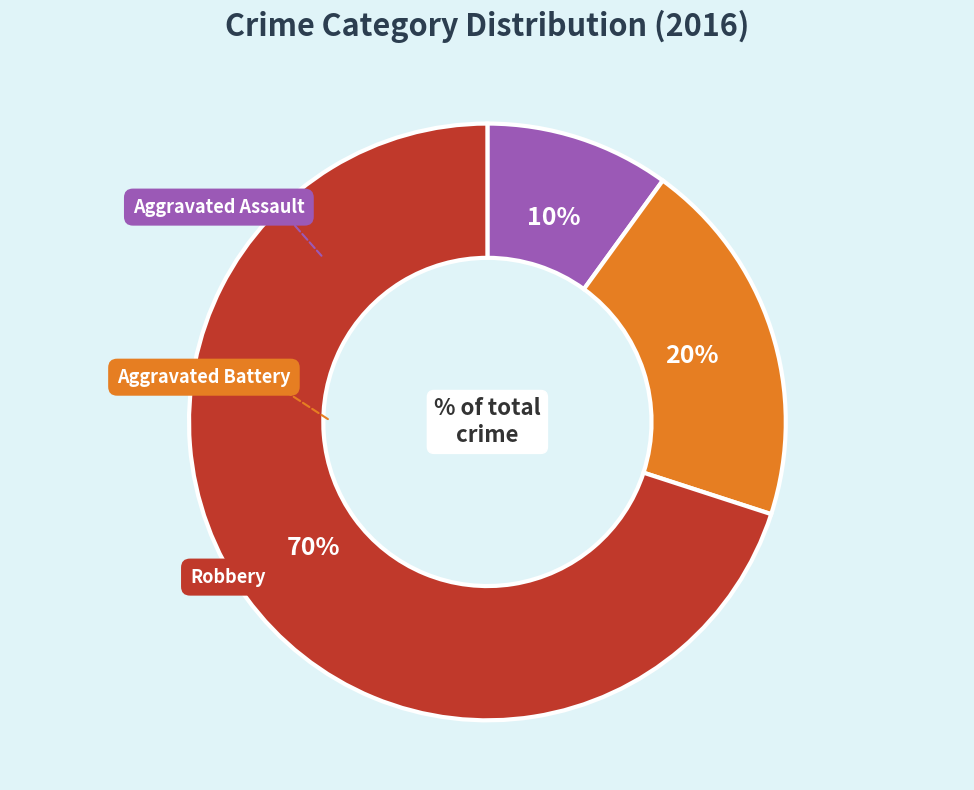

Does any single category account for the majority?

Yes